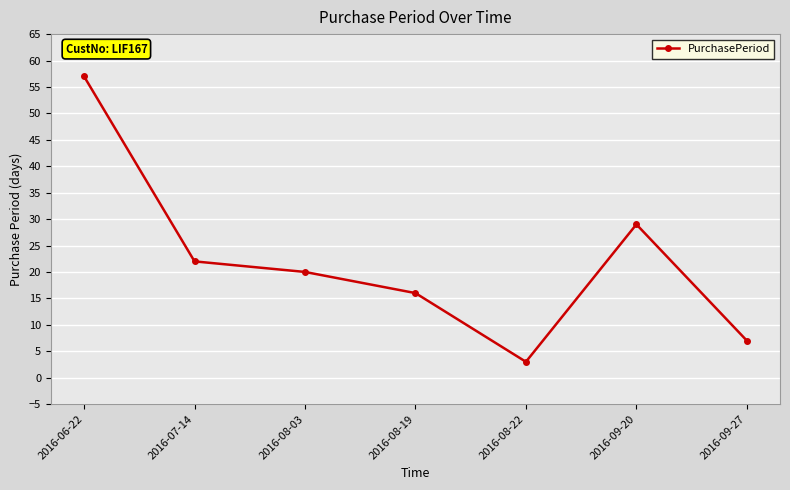

What is the maximum value shown in the chart?

57